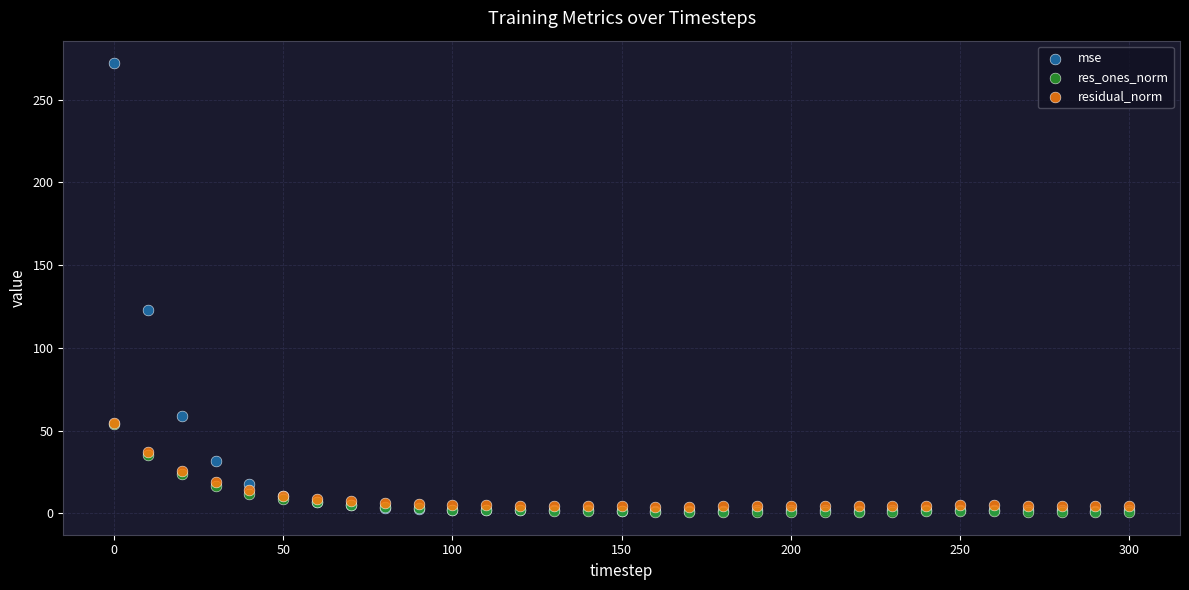

What are all the series names shown in the legend?

mse, res_ones_norm, residual_norm